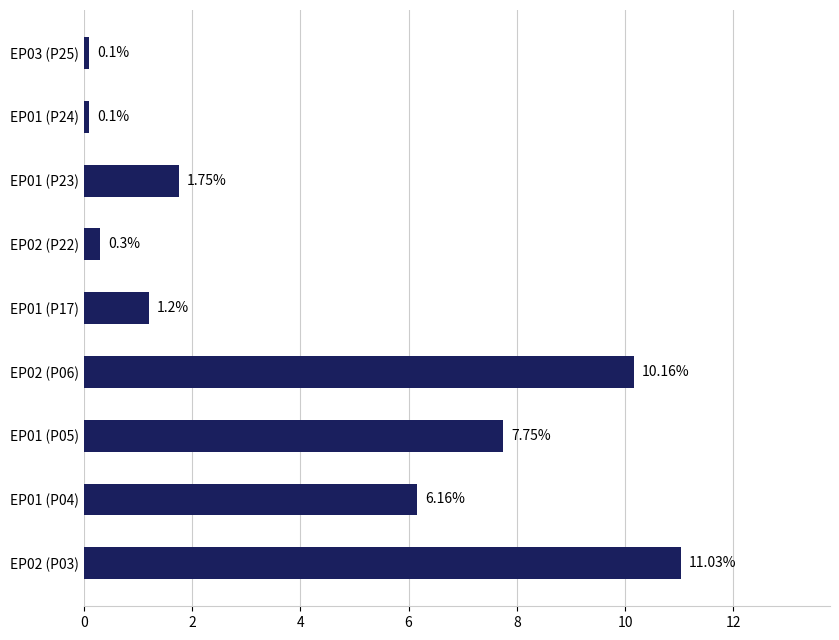

What is the change in value from EP01 (P05) to EP02 (P06)?

+2.4